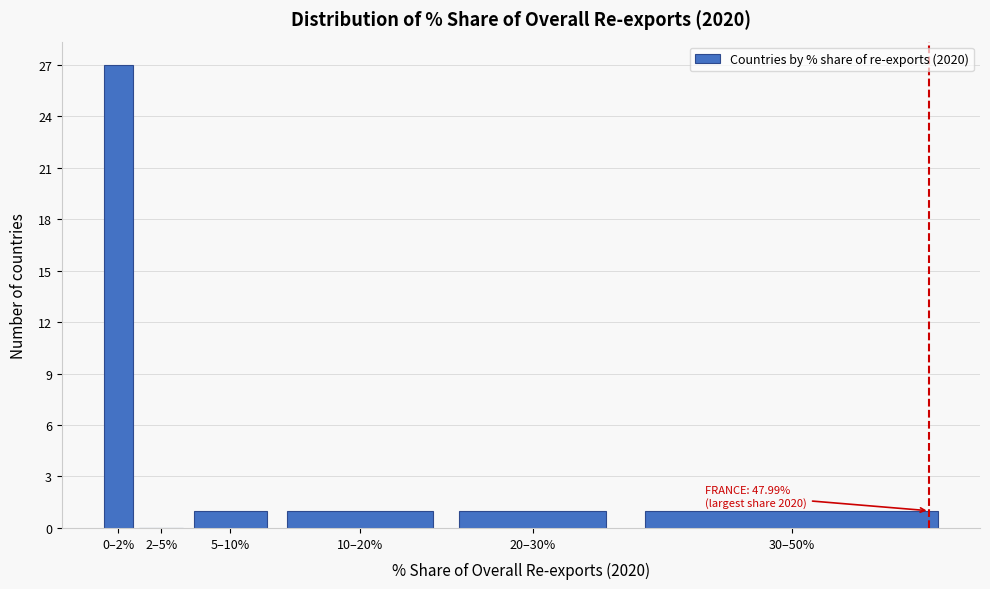

Reading left to right, transcribe all the data shown in this chart.

0–2%=27	2–5%=0	5–10%=1	10–20%=1	20–30%=1	30–50%=1